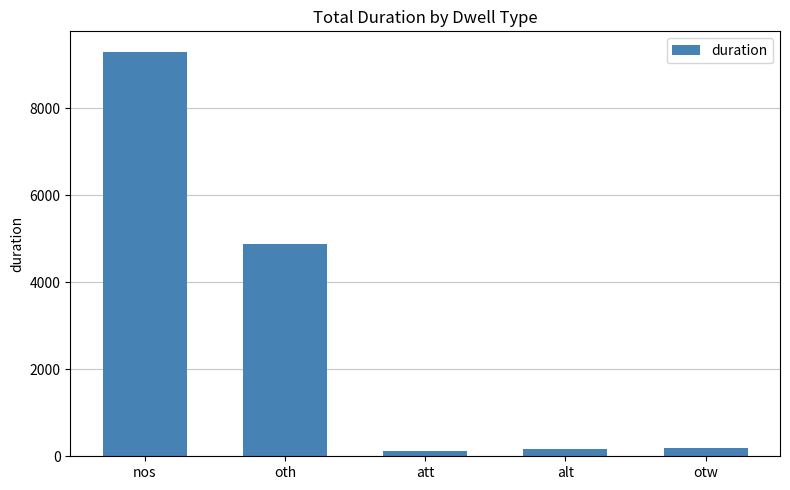

What position from the right is oth?

4